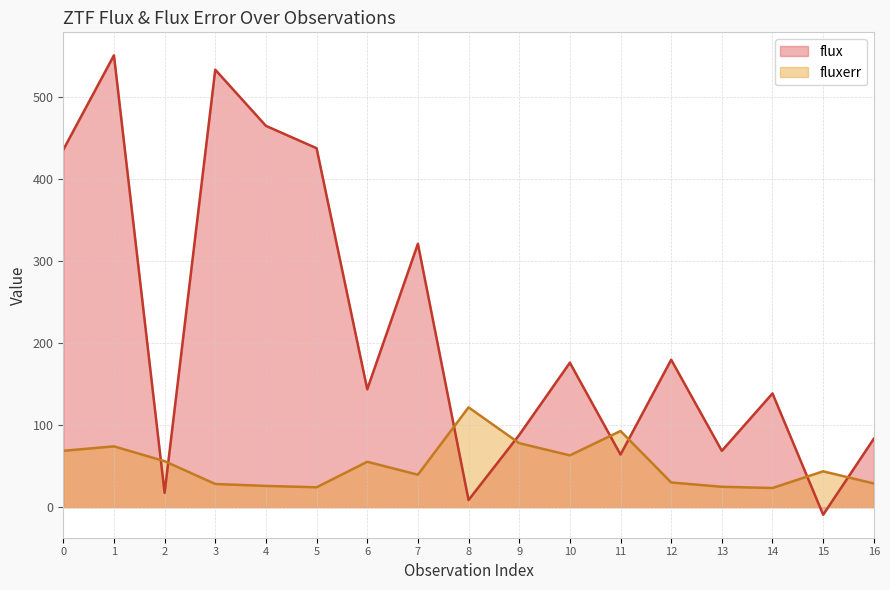

Which series has the largest range (max minus min)?

flux